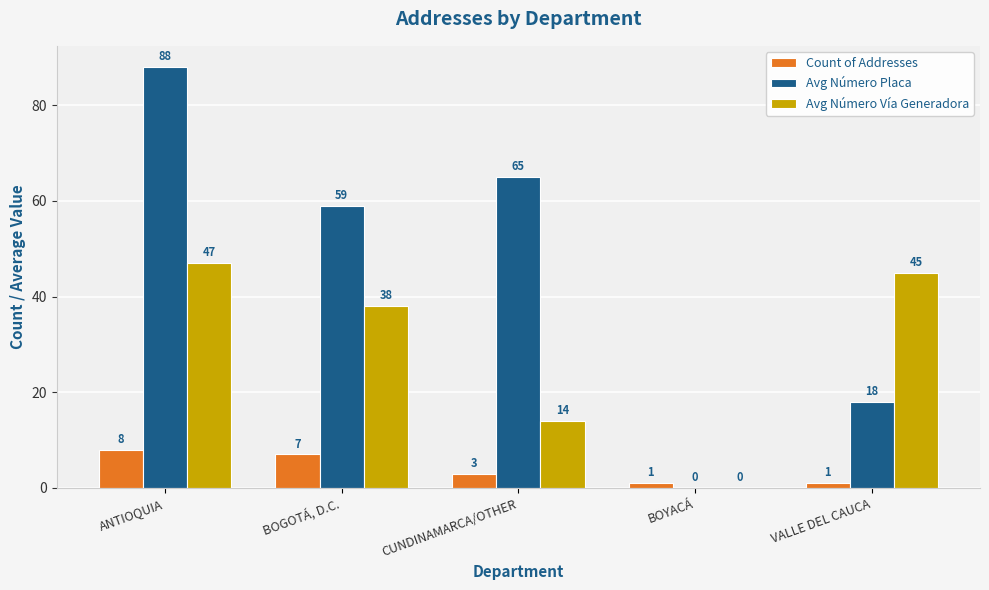

How many data points does each series have?

5